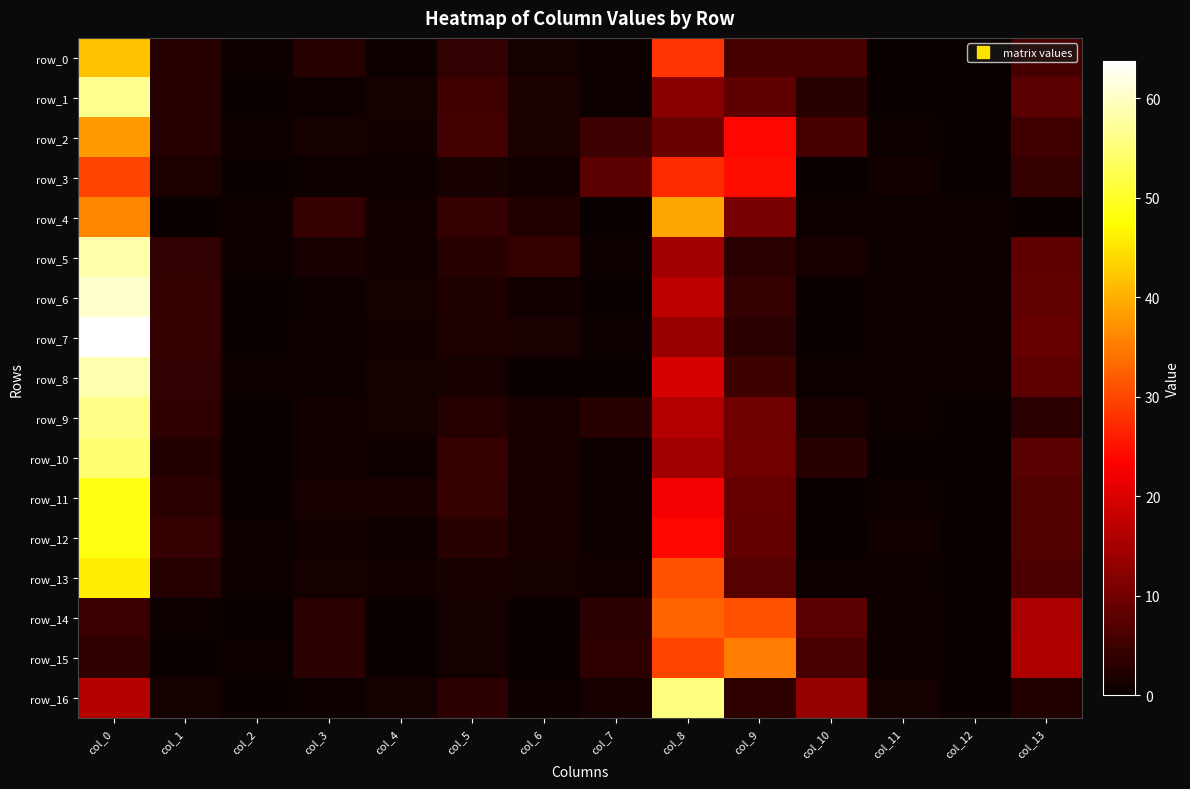

What is the total value across all series at col_4?

13.6